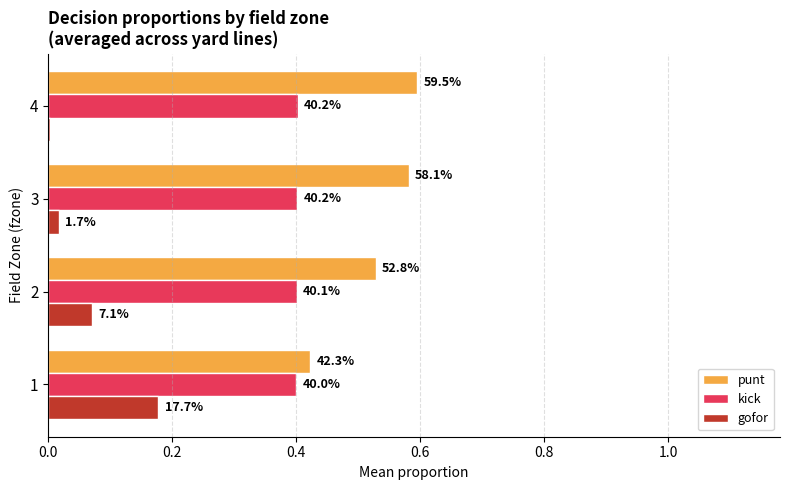

What are all the series names shown in the legend?

punt, kick, gofor